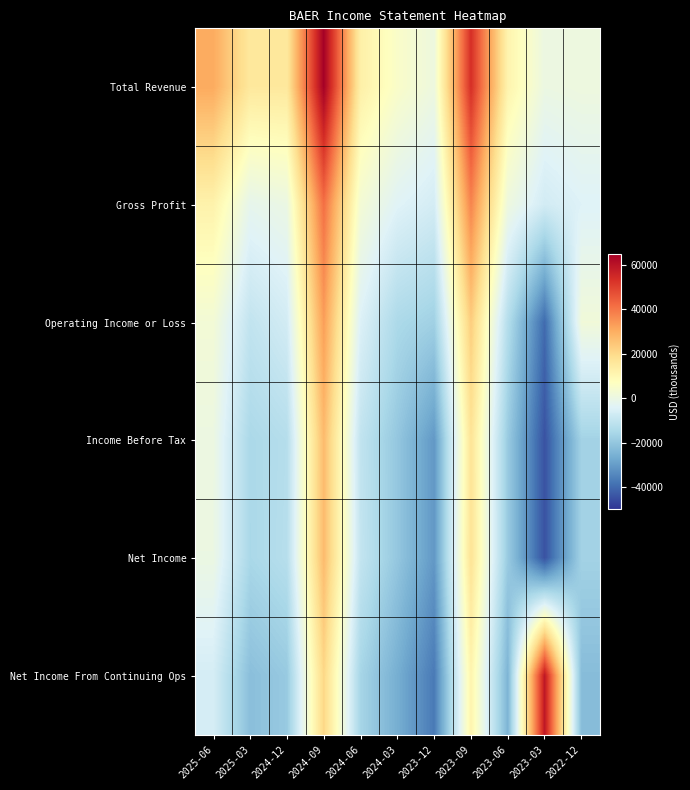

Between 2023-09 and 2025-06, which is larger?

2023-09